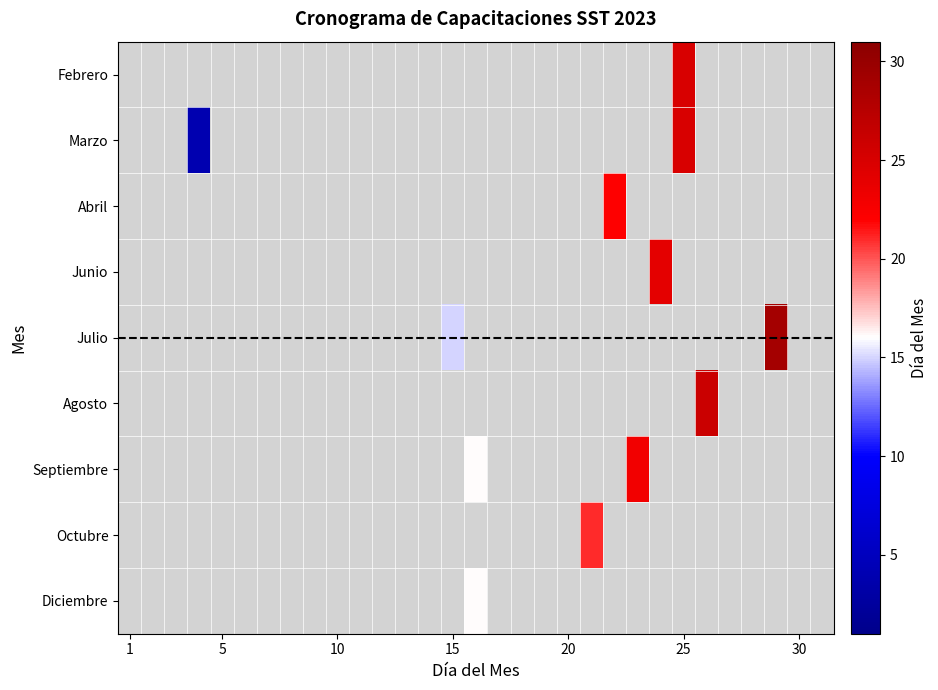

The value of Marzo at 25 is 6.5. True or false?

False